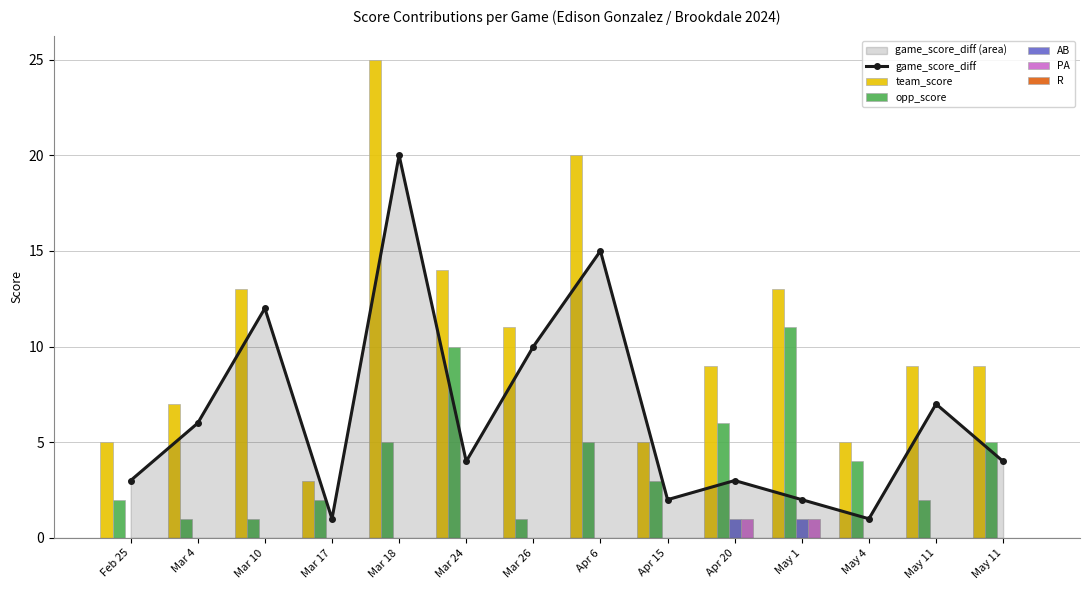

How many values in the opp_score series exceed 4?

6